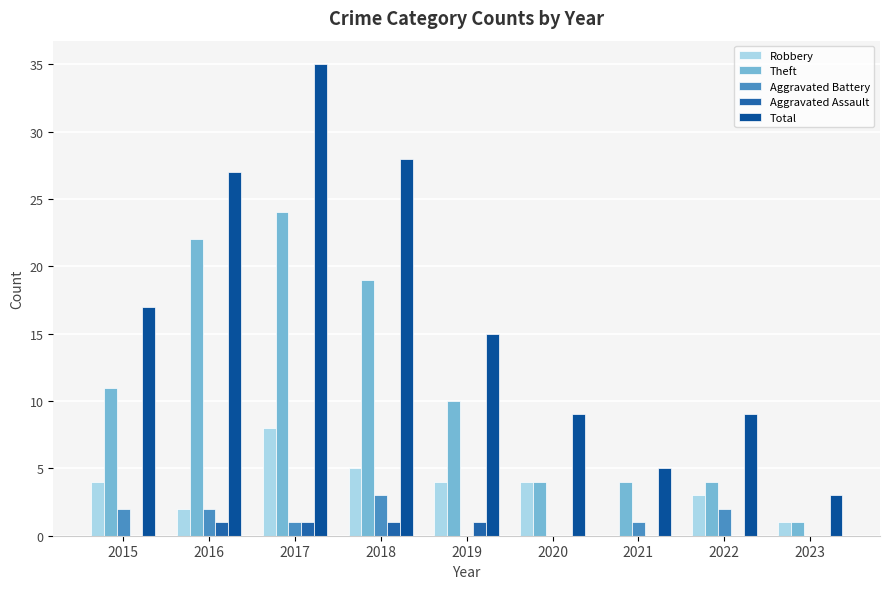

Which series has the largest range (max minus min)?

Total